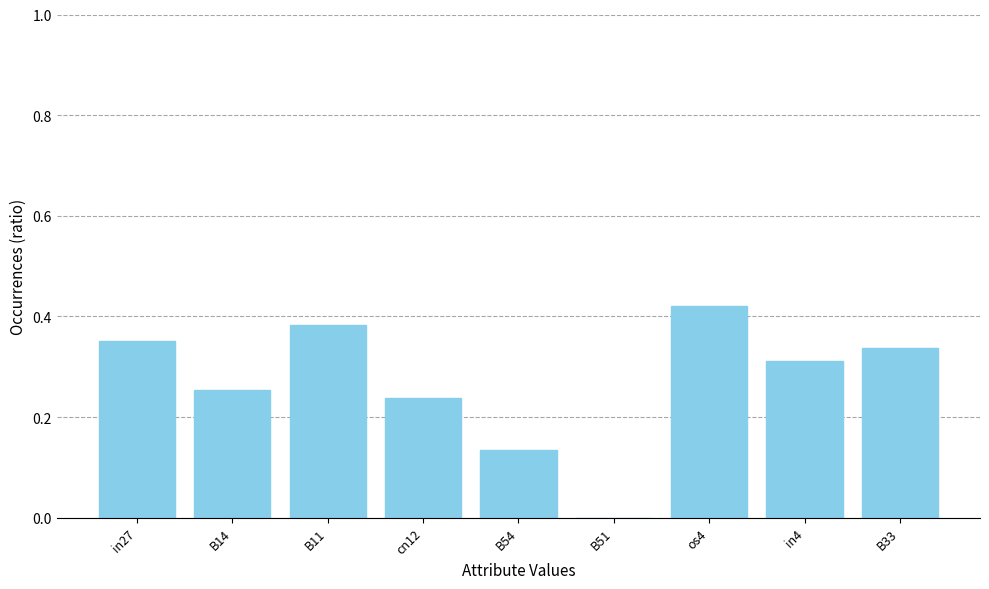

How many values are between 0 and 1?

9